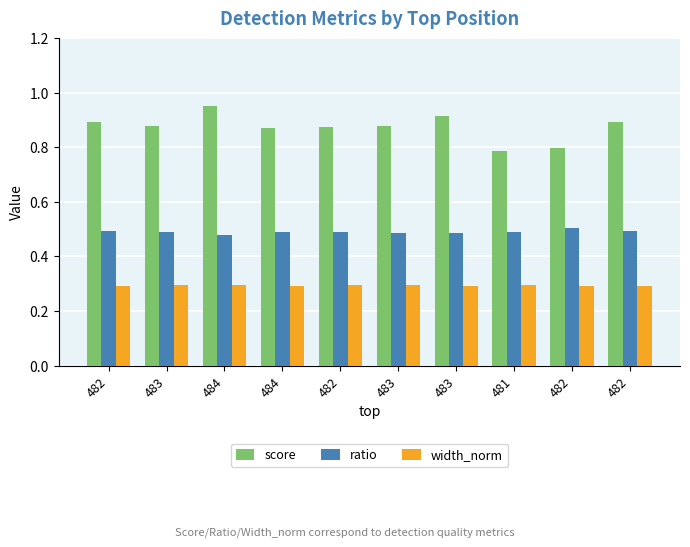

What is the sum of all ratio values?

4.9